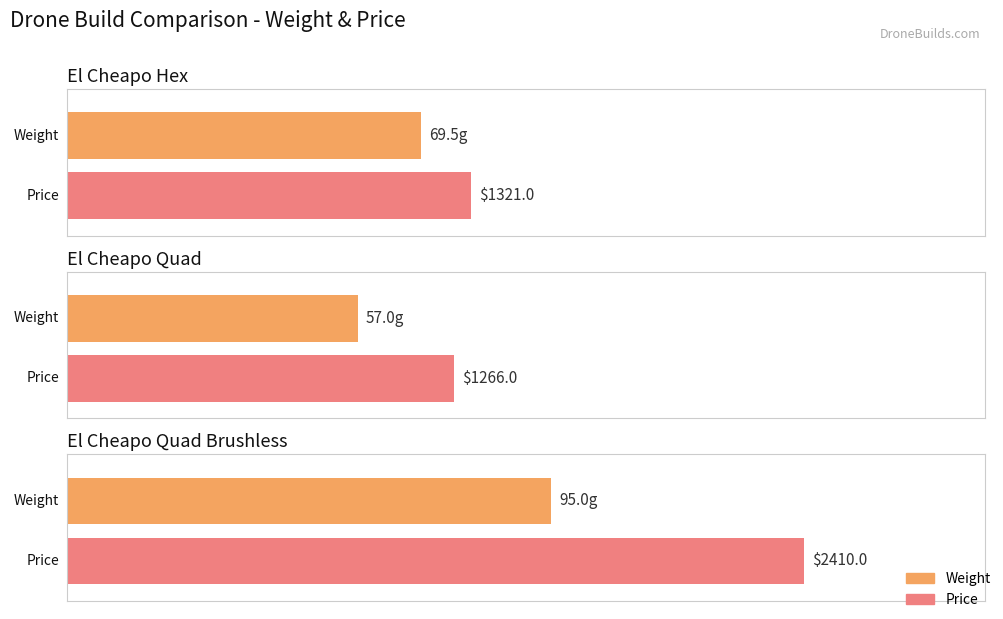

What is the value of the Price bar at the 2nd from the left?

1266.0